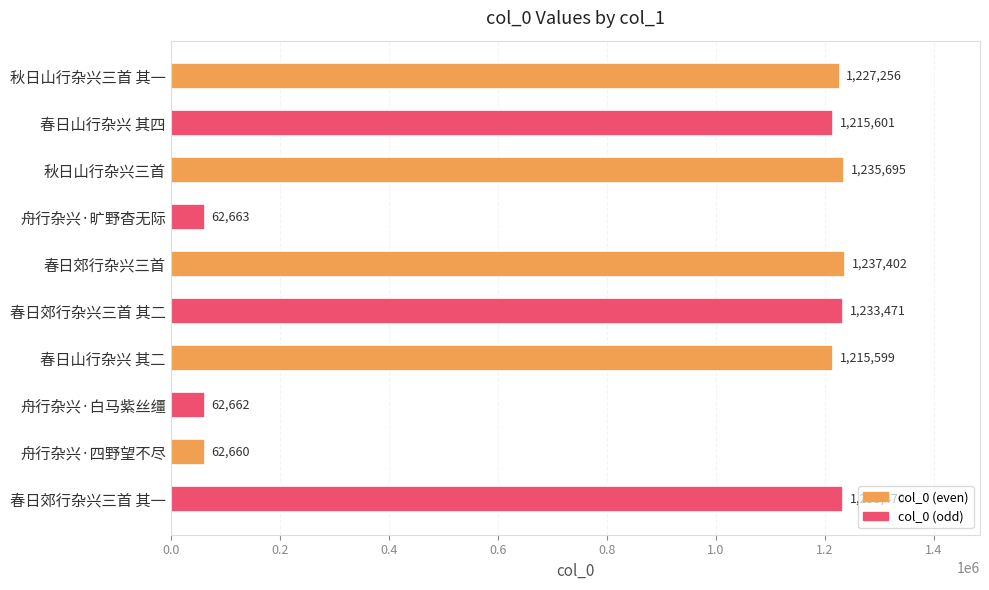

Reading top to bottom, transcribe all the data shown in this chart.

秋日山行杂兴三首 其一=1227256	春日山行杂兴 其四=1215601	秋日山行杂兴三首=1235695	舟行杂兴·旷野杳无际=62663	春日郊行杂兴三首=1237402	春日郊行杂兴三首 其二=1233471	春日山行杂兴 其二=1215599	舟行杂兴·白马紫丝缰=62662	舟行杂兴·四野望不尽=62660	春日郊行杂兴三首 其一=1233470